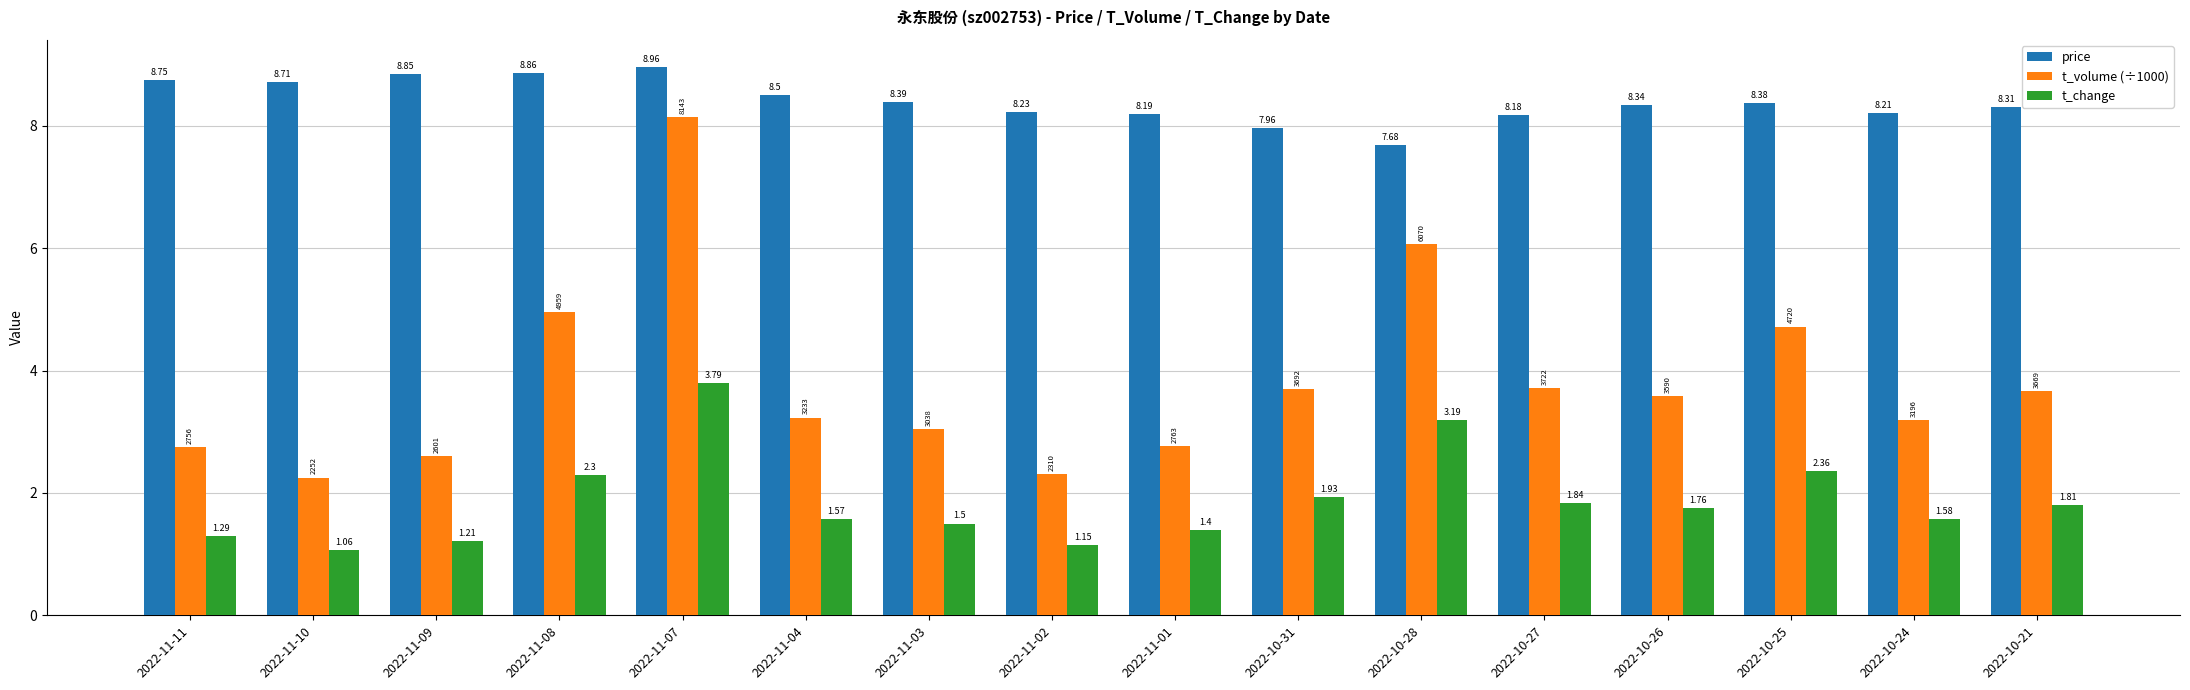

What is the difference between the price values at 2022-10-26 and 2022-11-11?

0.4